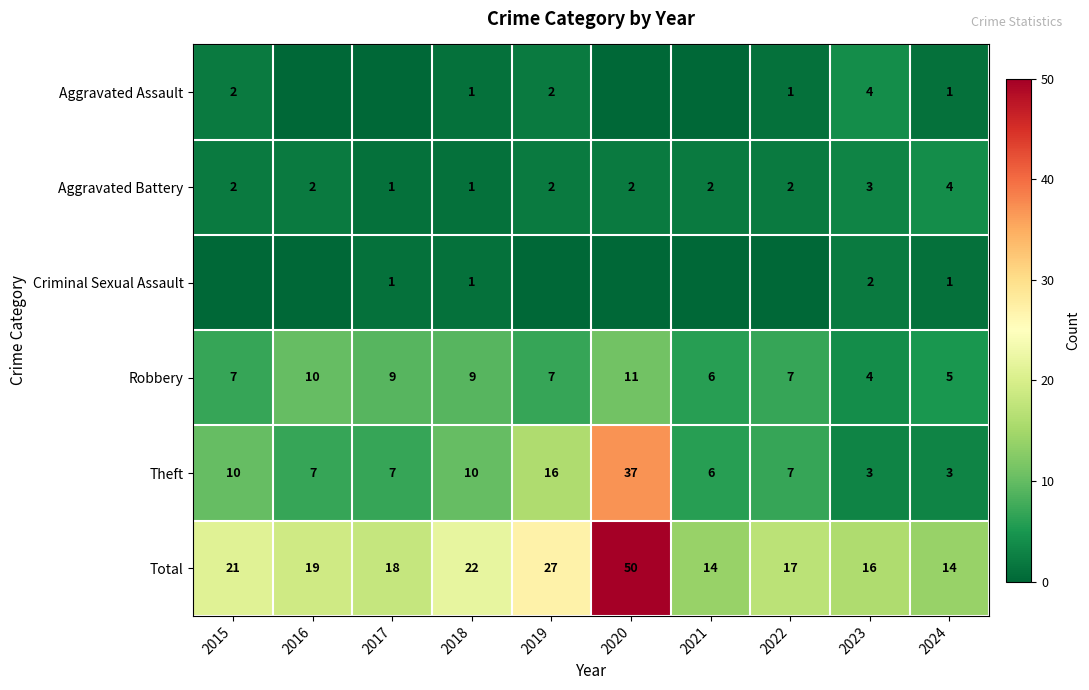

Count the Aggravated Battery values in the range 2 to 3.

7